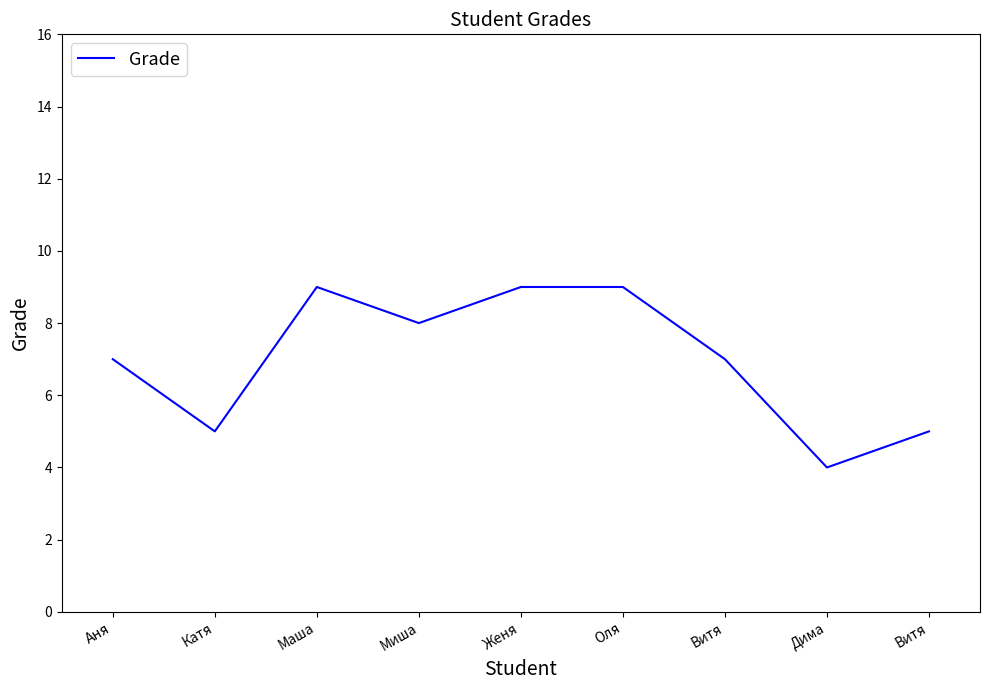

Is this an area chart (filled region under the line)?

No